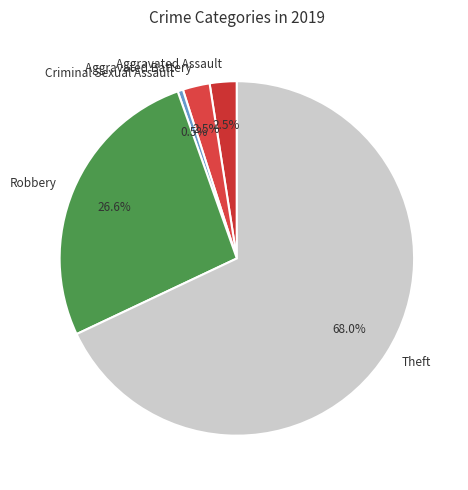

Approximately how many times larger is the value at Theft compared to Robbery?

2.6